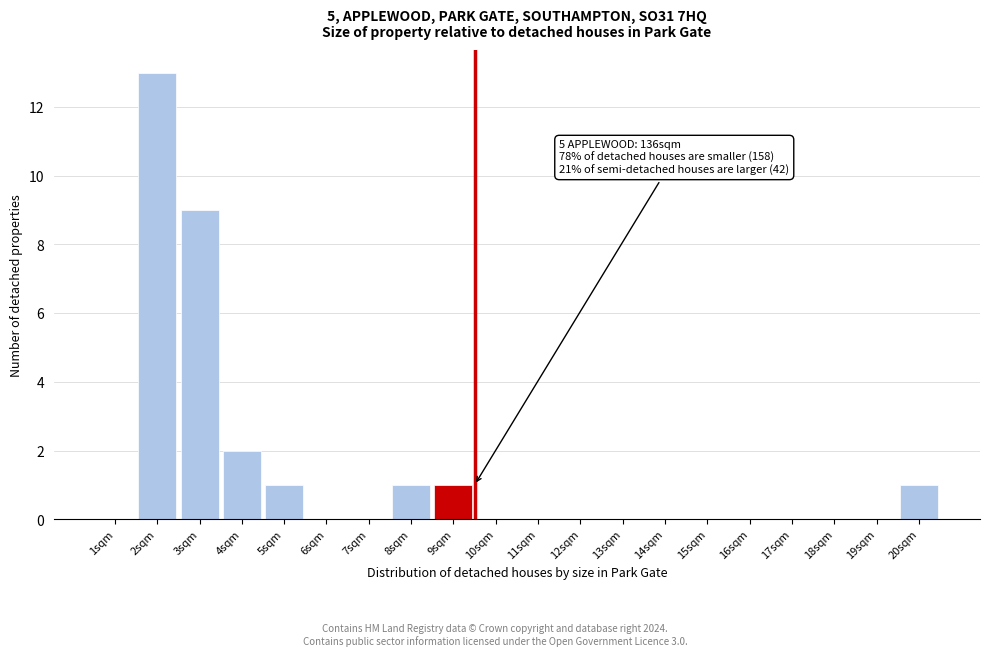

Reading left to right, extract all data points from this chart.

1sqm=0	2sqm=13	3sqm=9	4sqm=2	5sqm=1	6sqm=0	7sqm=0	8sqm=1	9sqm=1	10sqm=0	11sqm=0	12sqm=0	13sqm=0	14sqm=0	15sqm=0	16sqm=0	17sqm=0	18sqm=0	19sqm=0	20sqm=1